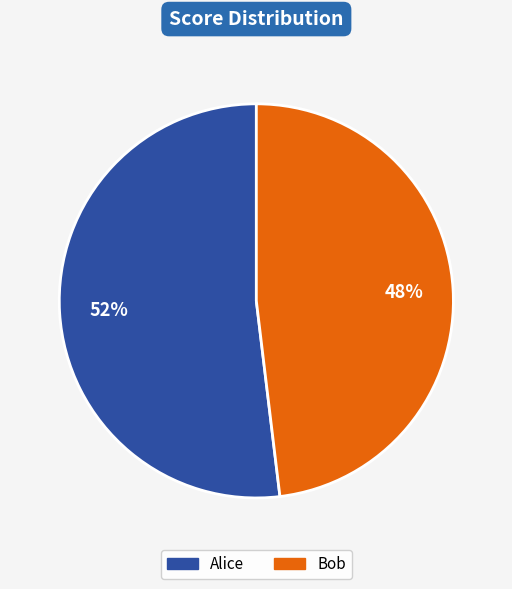

How many segments does this pie chart have?

2